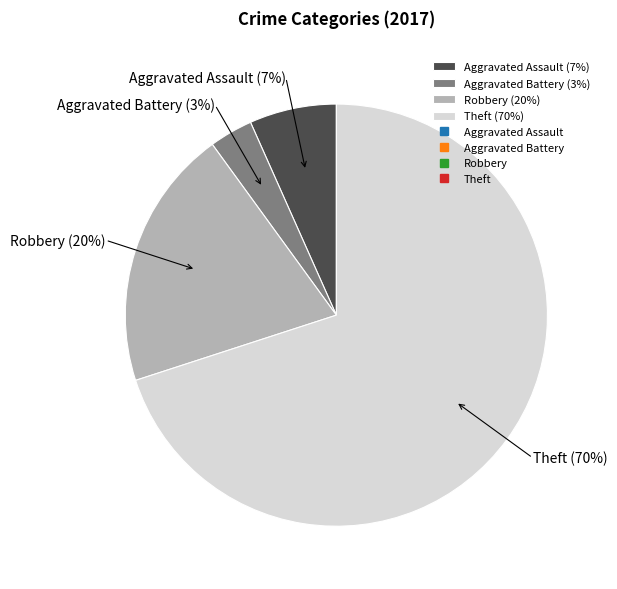

What is the smallest slice in the pie chart?

Aggravated Battery